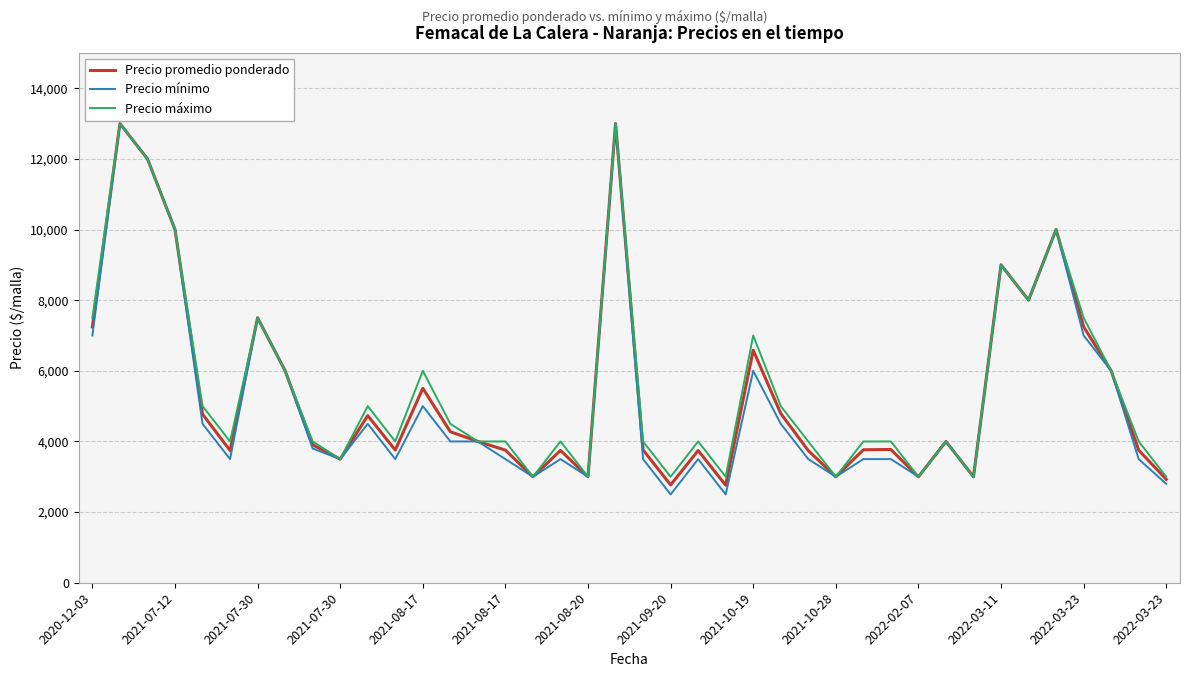

What is the maximum value for Precio promedio ponderado?

13000